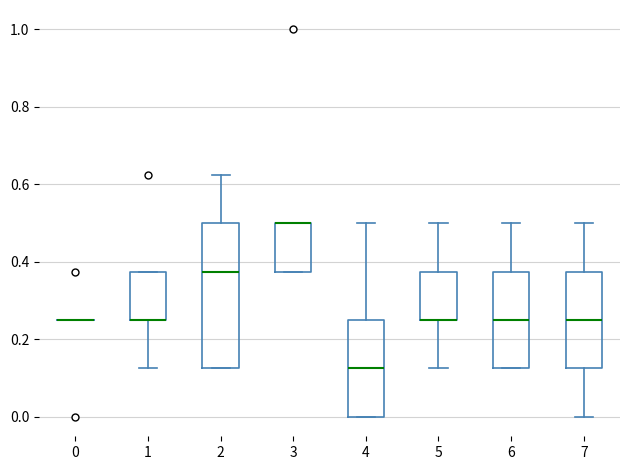

Reading left to right, read every box against the y-axis: the position of its median line, the range the box covers, and the ends of its whiskers. The values are not printed on the chart, so give them approximately, as read against the axis.

0: box collapsed to a line at 0.26, whiskers 0.26 to 0.26
1: median 0.26 (drawn on the box's lower edge), box 0.26 to 0.38, whiskers 0.12 to 0.38
2: median 0.38, box 0.12 to 0.50, whiskers 0.12 to 0.62
3: median 0.50 (drawn on the box's upper edge), box 0.38 to 0.50, whiskers 0.38 to 0.50
4: median 0.12, box 0.00 to 0.26, whiskers 0.00 to 0.50
5: median 0.26 (drawn on the box's lower edge), box 0.26 to 0.38, whiskers 0.12 to 0.50
6: median 0.26, box 0.12 to 0.38, whiskers 0.12 to 0.50
7: median 0.26, box 0.12 to 0.38, whiskers 0.00 to 0.50